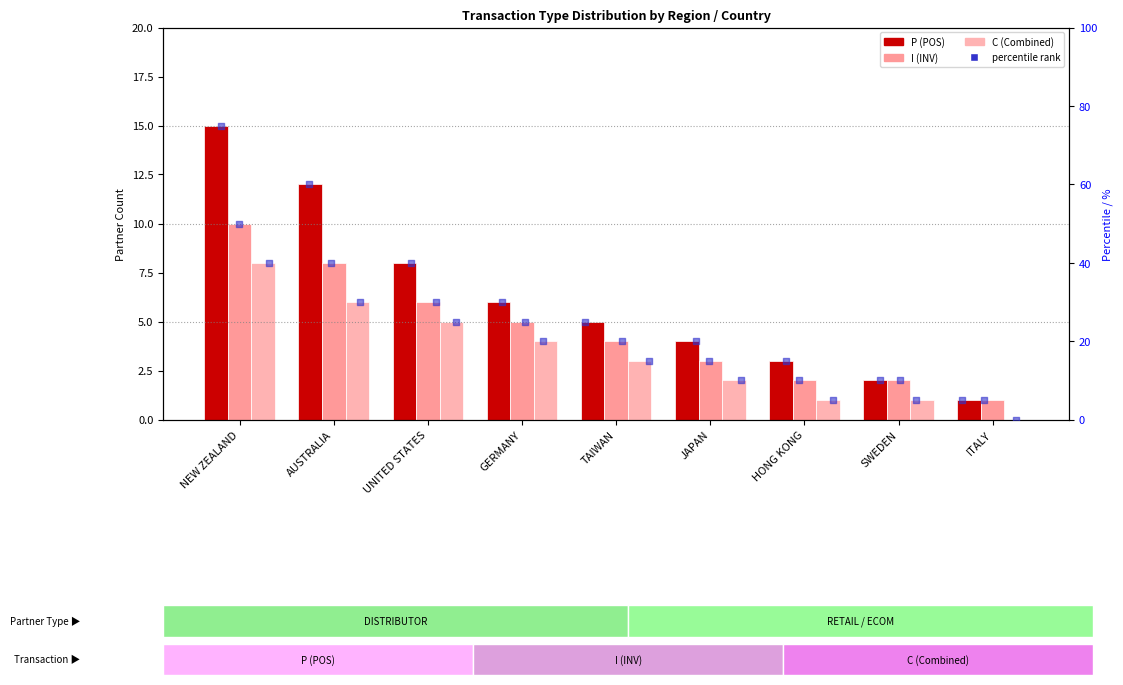

At how many categories does at least one series exceed 35?

3